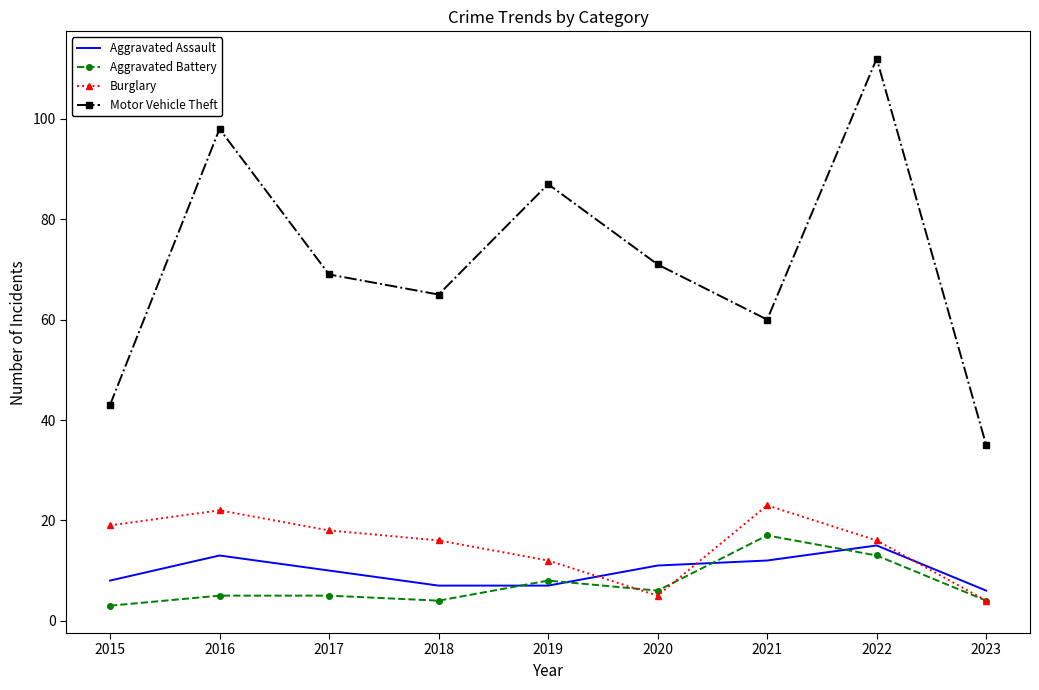

Between 2017 and 2023, which series saw the biggest shift?

Motor Vehicle Theft